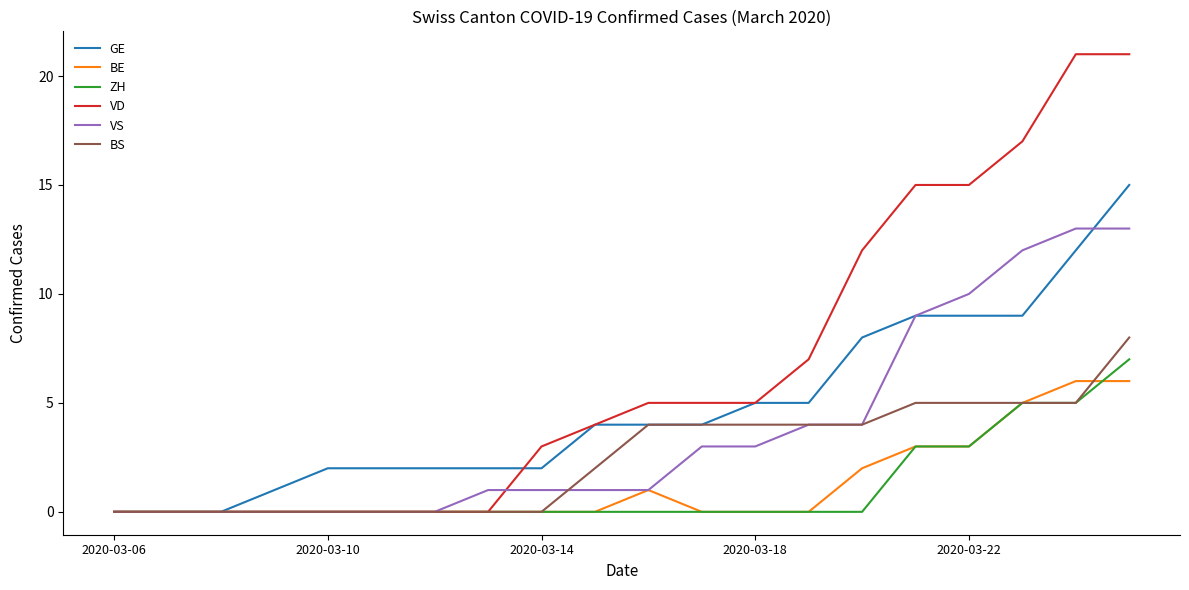

Which series has the largest total across all categories?

VD